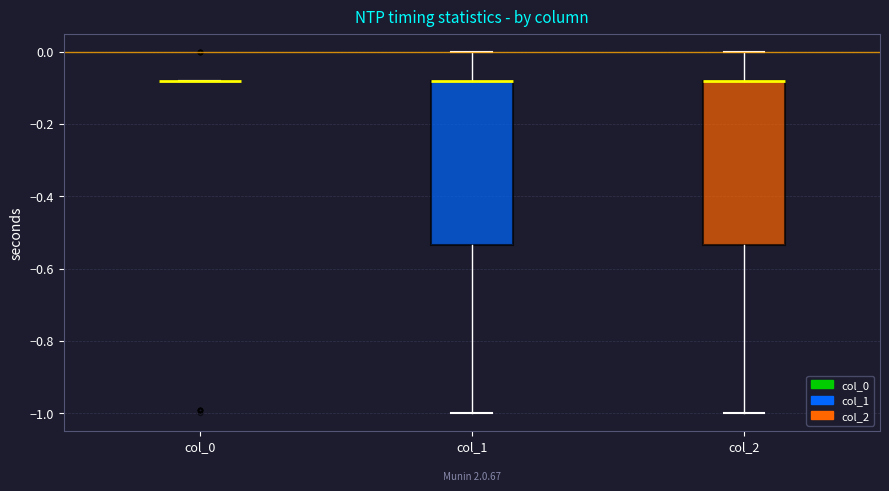

Reading left to right, read every box against the y-axis: the position of its median line, the range the box covers, and the ends of its whiskers. The values are not printed on the chart, so give them approximately, as read against the axis.

col_0: box collapsed to a line at -0.08, whiskers -0.08 to -0.08
col_1: median -0.08 (drawn on the box's upper edge), box -0.54 to -0.08, whiskers -1.00 to 0.00
col_2: median -0.08 (drawn on the box's upper edge), box -0.54 to -0.08, whiskers -1.00 to 0.00